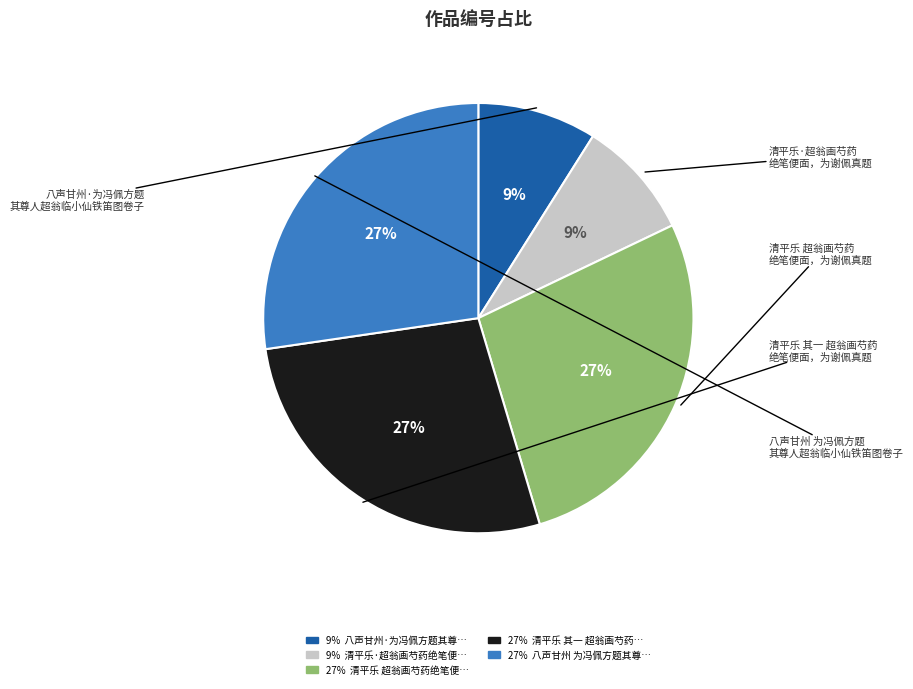

Does any single category account for the majority?

No